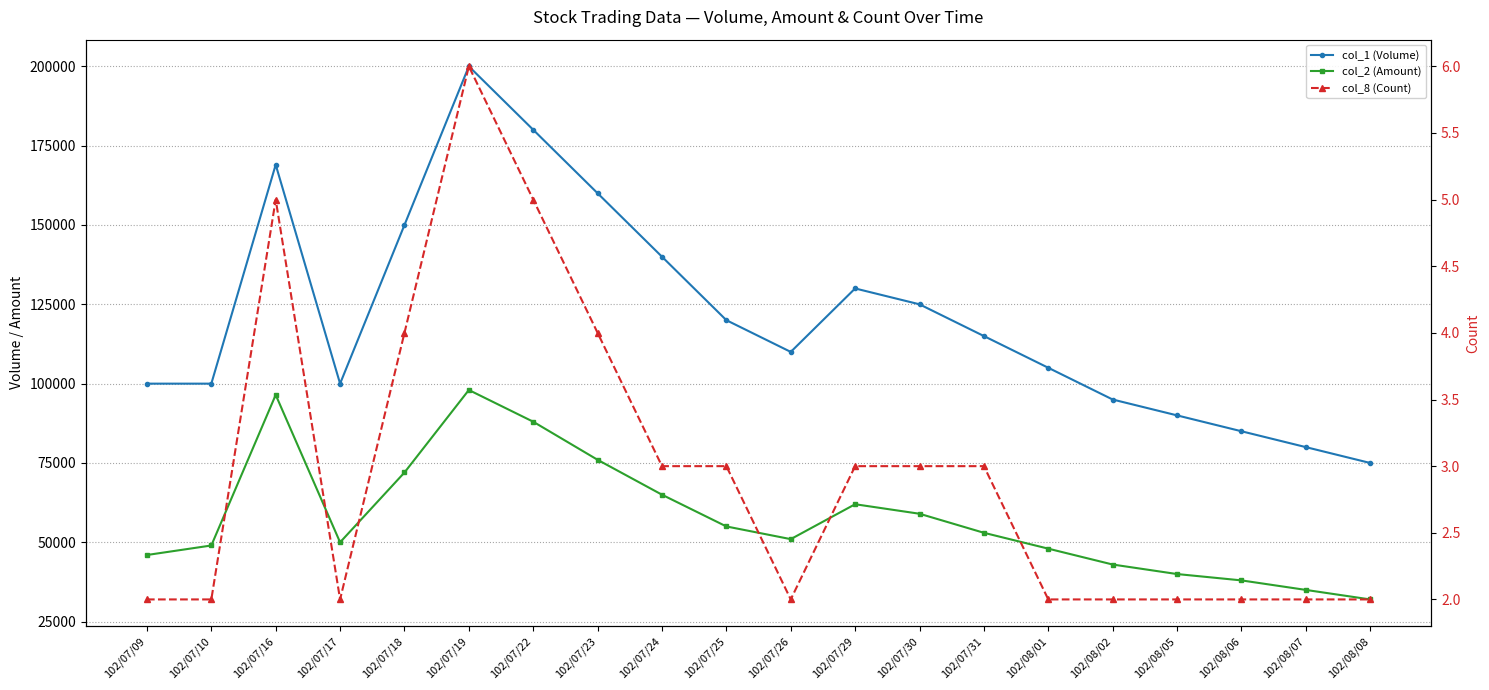

What are all the series names shown in the legend?

col_1 (Volume), col_2 (Amount), col_8 (Count)